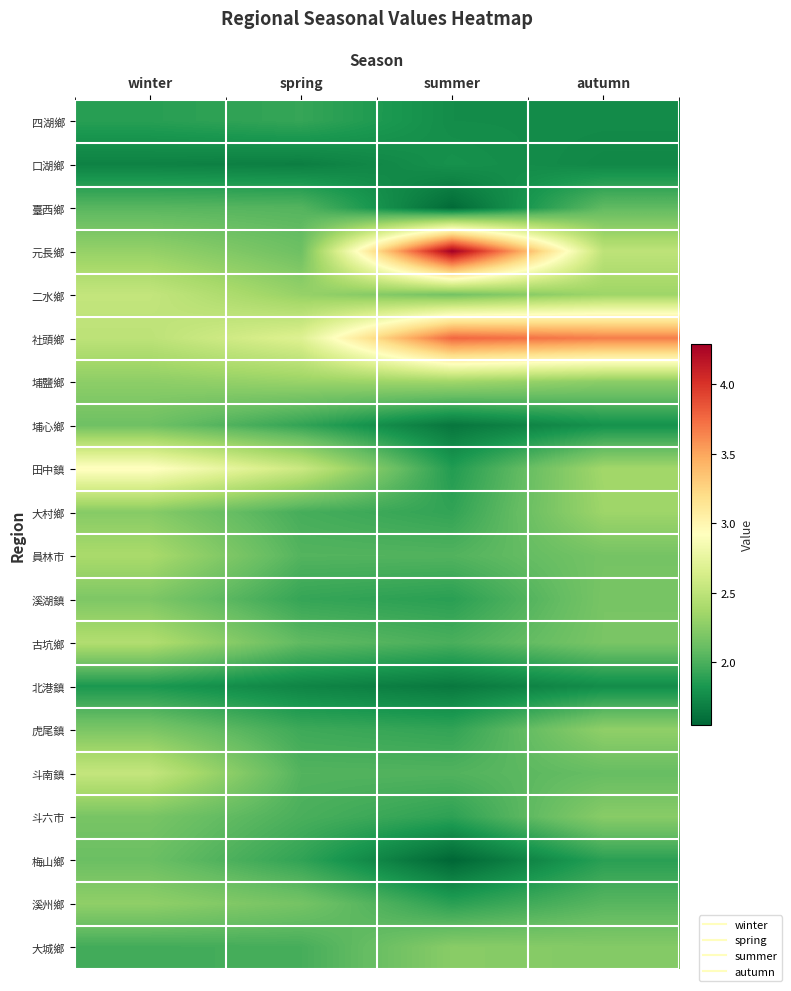

Reading left to right, extract all data points from this chart.

四湖鄉: winter=1.9	spring=1.9	summer=1.8	autumn=1.8
口湖鄉: winter=1.7	spring=1.7	summer=1.8	autumn=1.7
臺西鄉: winter=2.1	spring=2.0	summer=1.6	autumn=2.1
元長鄉: winter=2.3	spring=2.1	summer=4.3	autumn=2.5
二水鄉: winter=2.5	spring=2.3	summer=2.2	autumn=2.3
社頭鄉: winter=2.5	spring=2.7	summer=3.8	autumn=3.7
埔鹽鄉: winter=2.3	spring=2.3	summer=2.4	autumn=2.3
埔心鄉: winter=2.1	spring=1.9	summer=1.6	autumn=1.8
田中鎮: winter=2.9	spring=2.6	summer=1.9	autumn=2.4
大村鄉: winter=2.2	spring=2.0	summer=1.9	autumn=2.3
員林市: winter=2.4	spring=2.0	summer=2.0	autumn=2.2
溪湖鎮: winter=2.2	spring=1.9	summer=1.9	autumn=2.2
古坑鄉: winter=2.4	spring=2.1	summer=2.0	autumn=2.2
北港鎮: winter=1.8	spring=1.7	summer=1.6	autumn=1.8
虎尾鎮: winter=2.2	spring=2.0	summer=1.9	autumn=2.3
斗南鎮: winter=2.5	spring=2.0	summer=2.0	autumn=2.1
斗六市: winter=2.2	spring=2.0	summer=1.9	autumn=2.2
梅山鄉: winter=2.1	spring=1.9	summer=1.5	autumn=1.9
溪州鄉: winter=2.3	spring=2.2	summer=1.9	autumn=2.0
大城鄉: winter=2.0	spring=2.0	summer=2.2	autumn=2.2